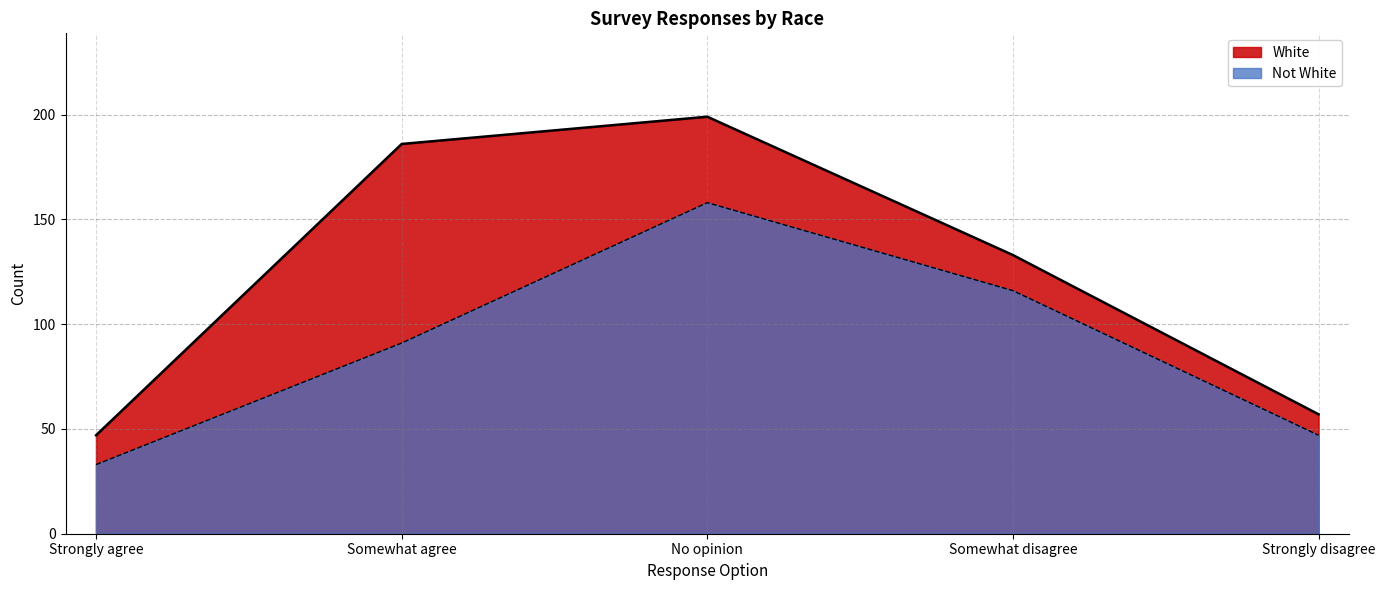

At which label does White reach its peak?

No opinion